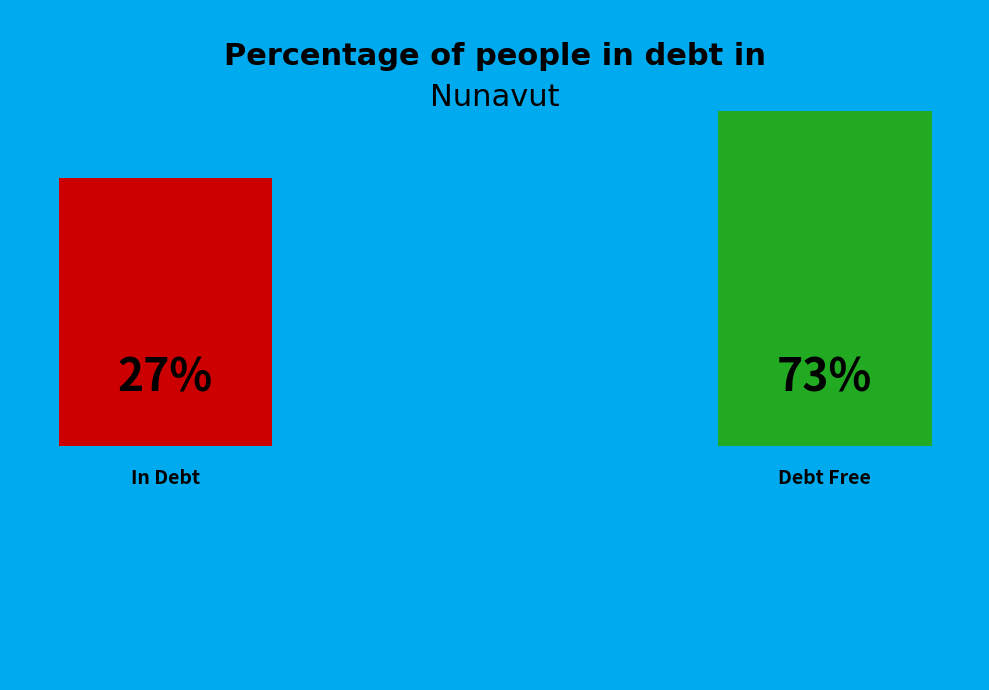

Is there any slice that represents more than half of the pie?

Yes